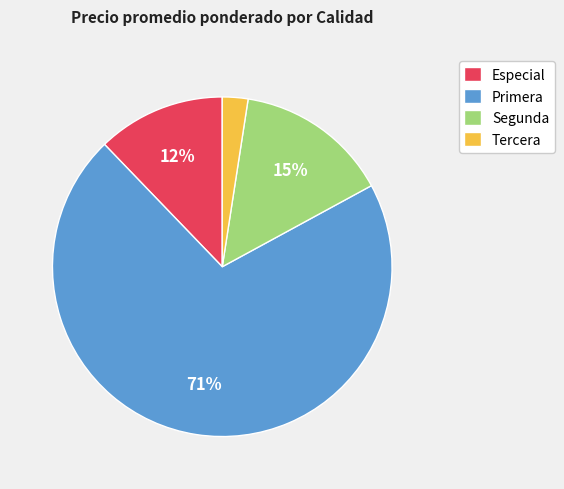

Do Segunda and Primera together represent more than half of the pie?

Yes